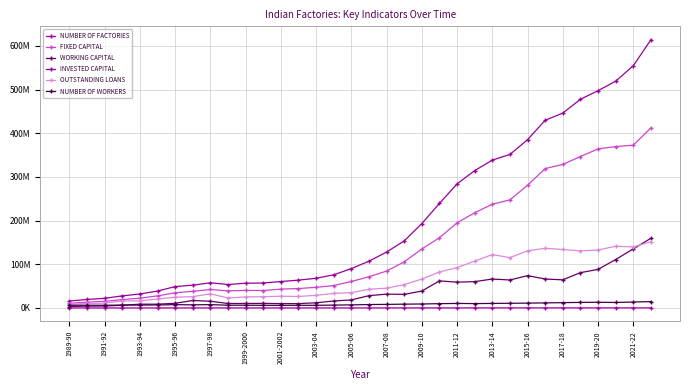

At how many categories does at least one series exceed 575510577?

1